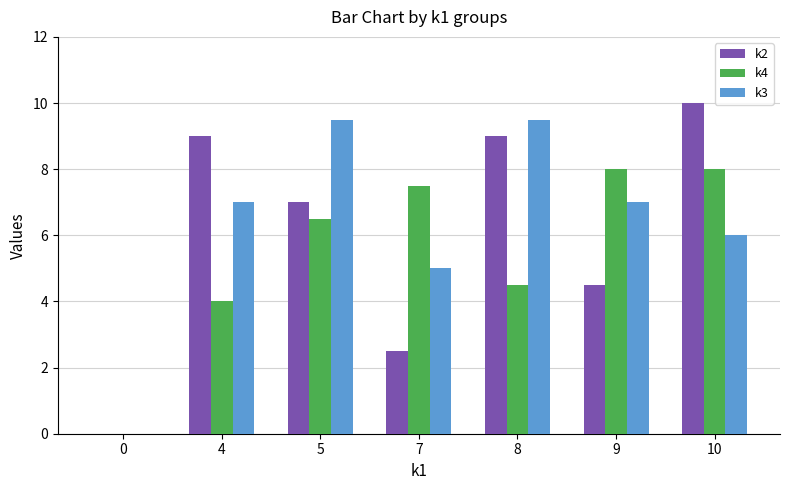

Is the value of k2 at 7 greater than the value of k4 at 10?

No